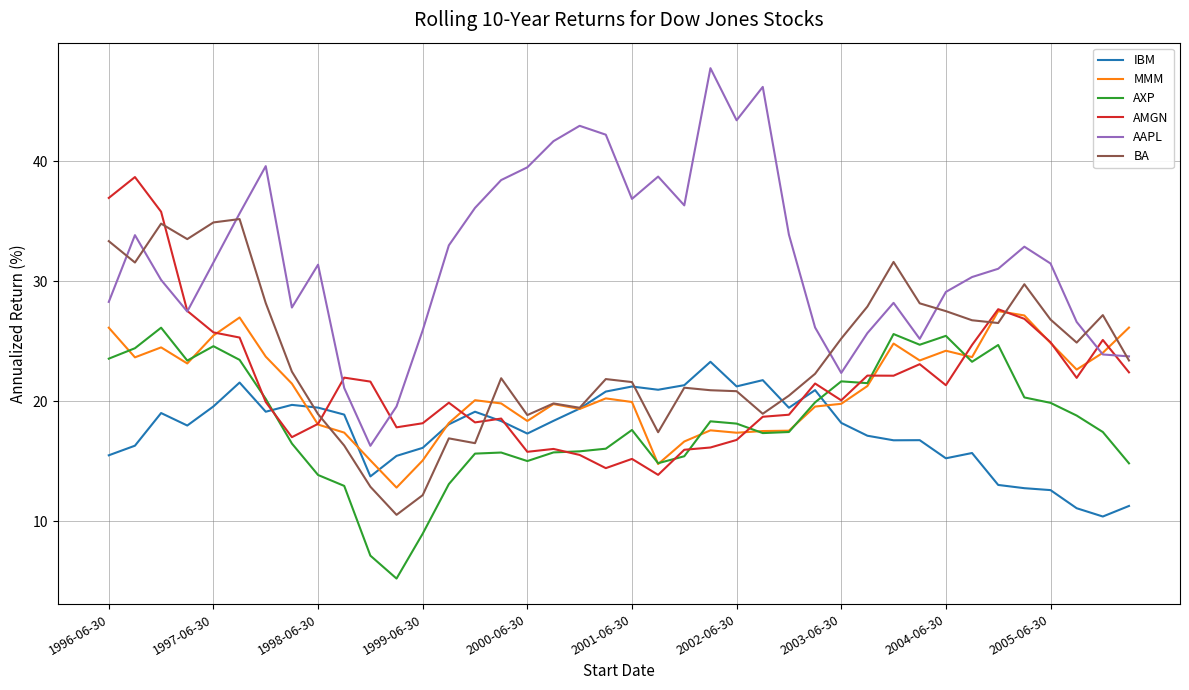

What is the maximum value shown in the chart?

47.7